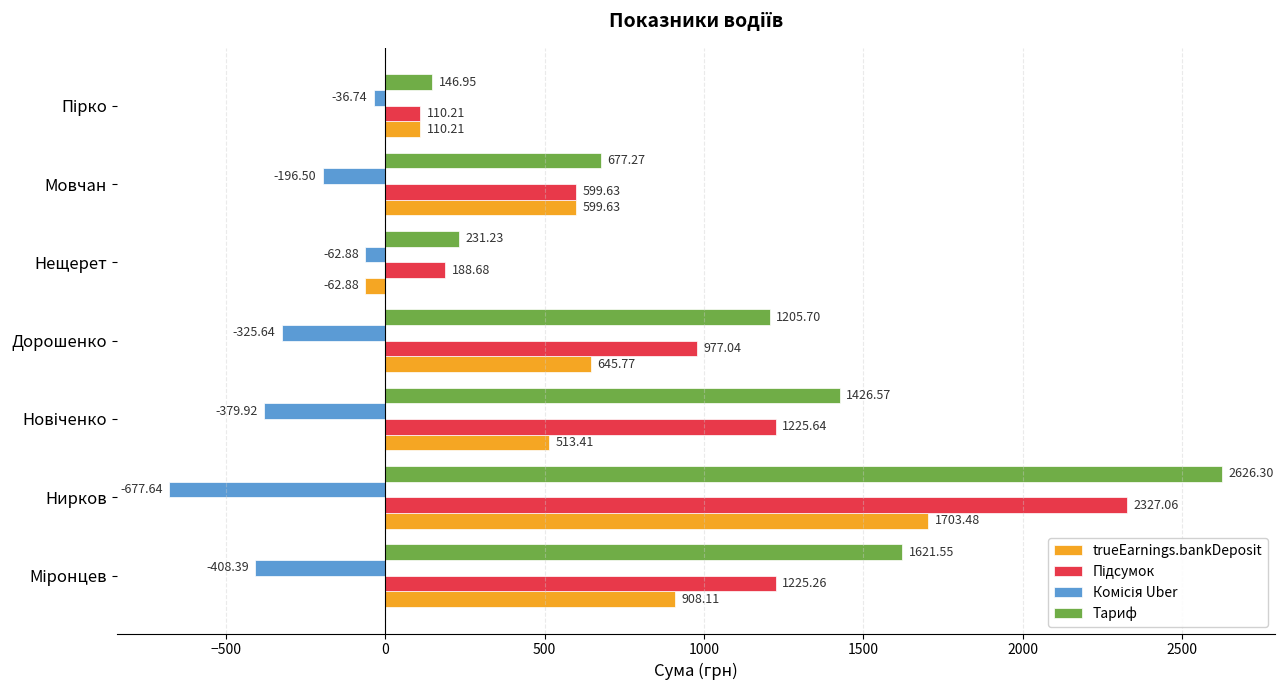

What is the difference between the highest and lowest values at Дорошенко?

1531.3